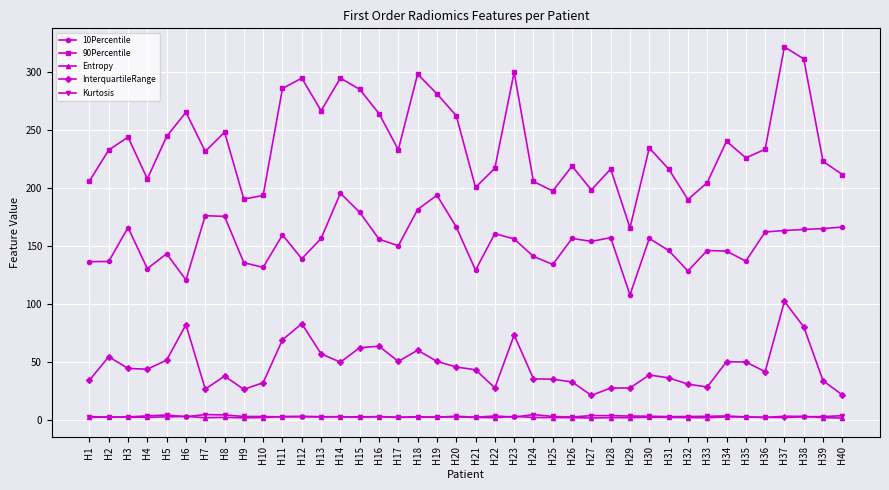

True or false: 90Percentile has more than 2 interior local peaks.

True